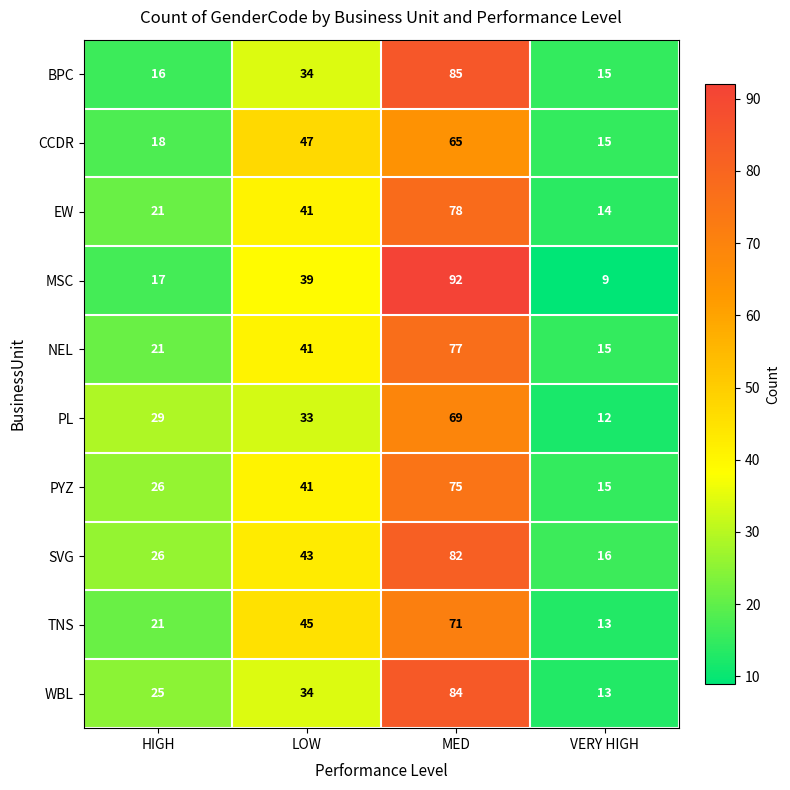

At which category does the chart reach its minimum across all series?

VERY HIGH